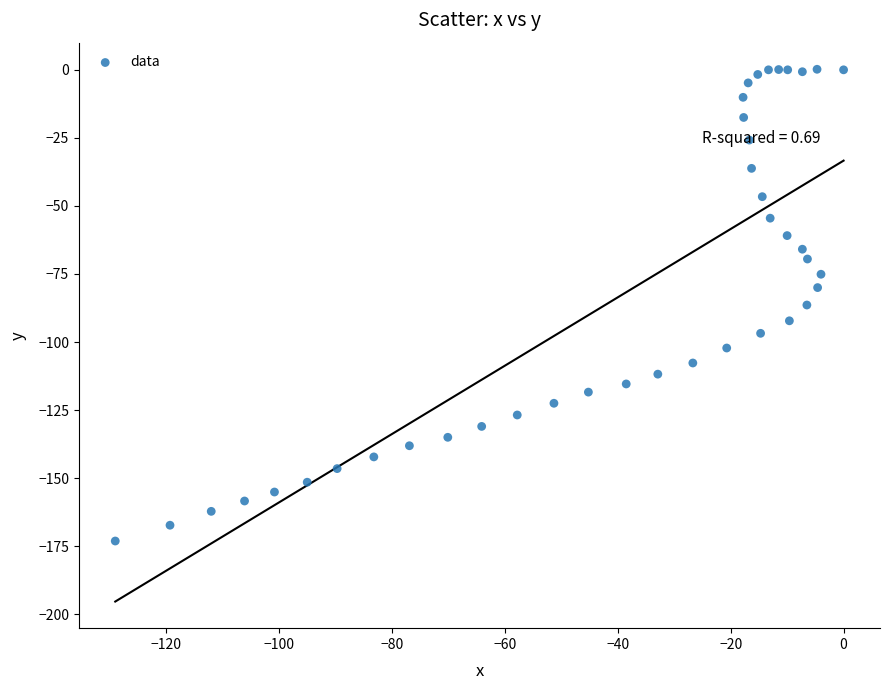

What is the range of X values (max minus min)?

129.0